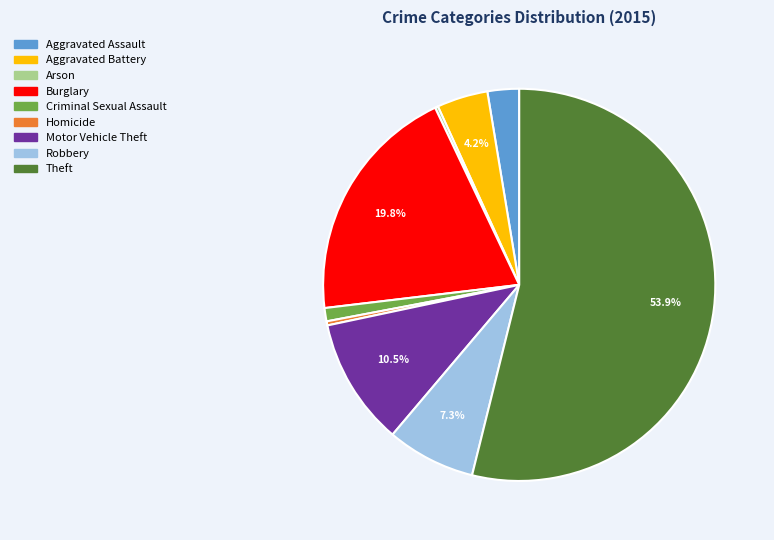

True or false: Criminal Sexual Assault accounts for 7% of the total.

False